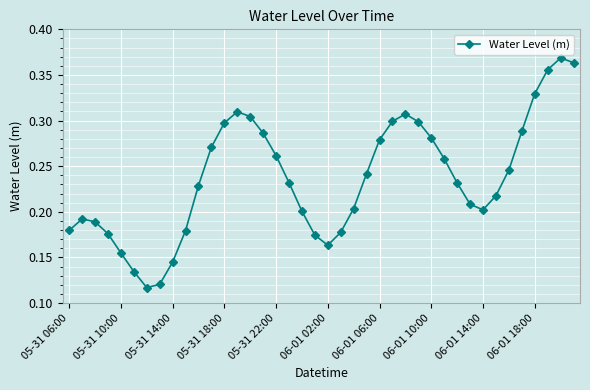

Does the chart display data point markers on the line(s)?

Yes